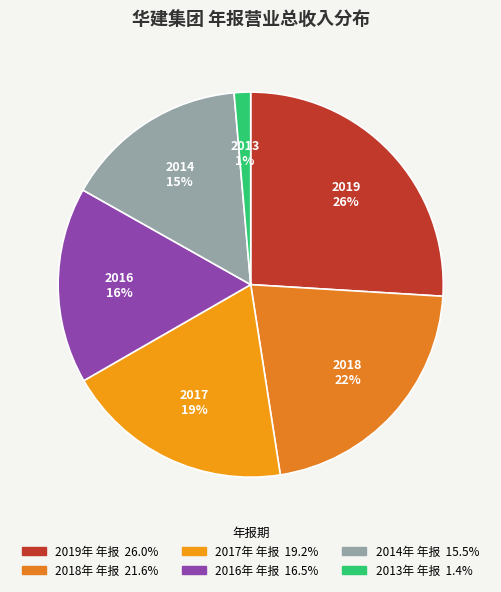

What is the largest slice in the pie chart?

2019年 年报